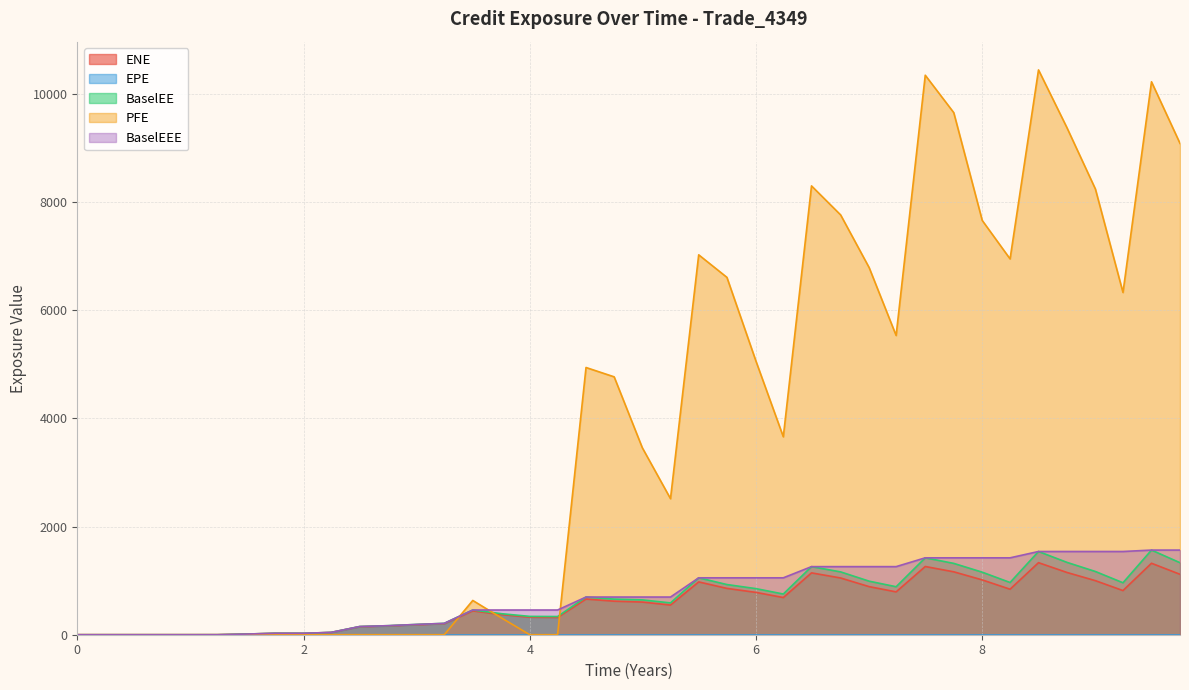

Which series has the widest spread of values?

PFE